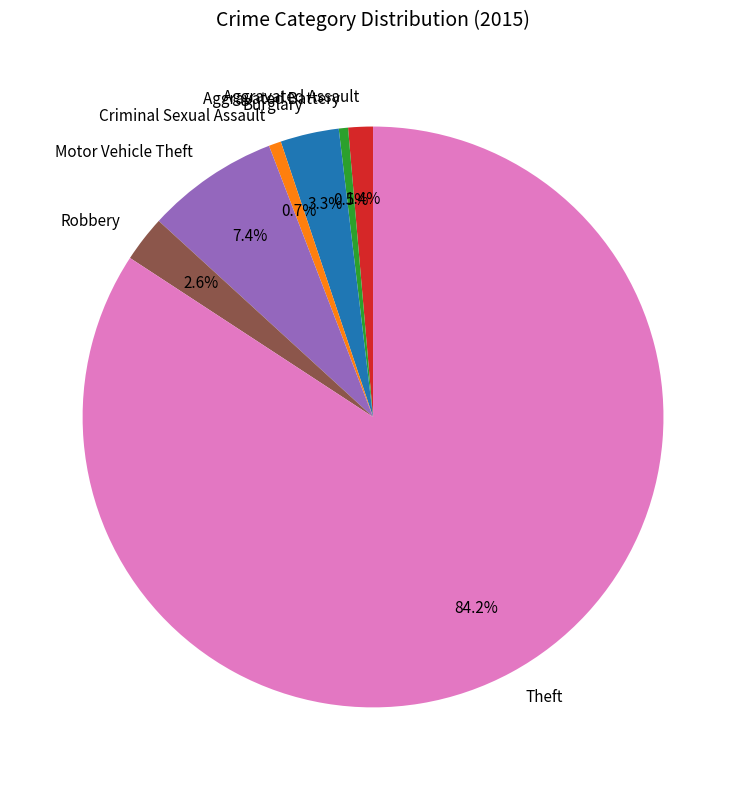

What portion of the pie excludes Motor Vehicle Theft?

92.6%